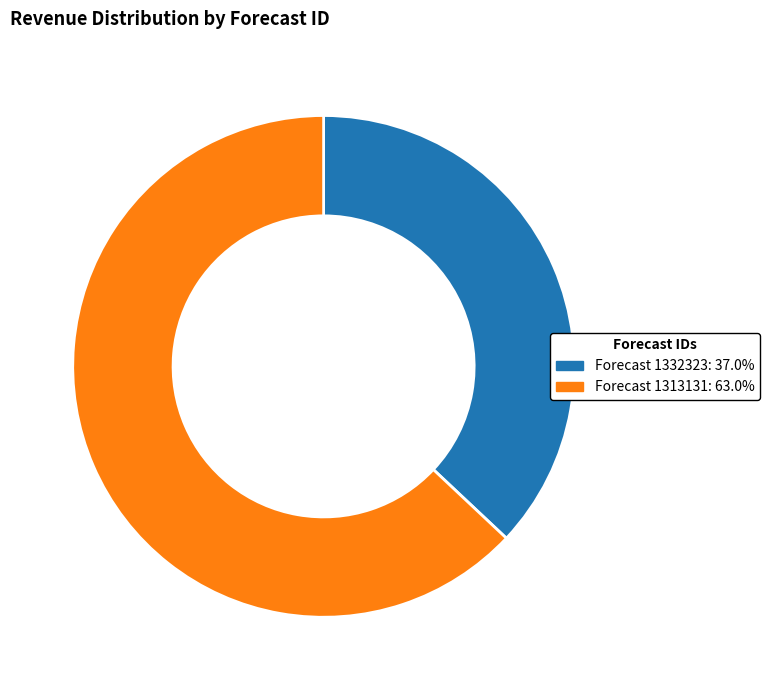

Approximately how many times larger is the value at Forecast 1313131: 63.0% compared to Forecast 1332323: 37.0%?

1.7